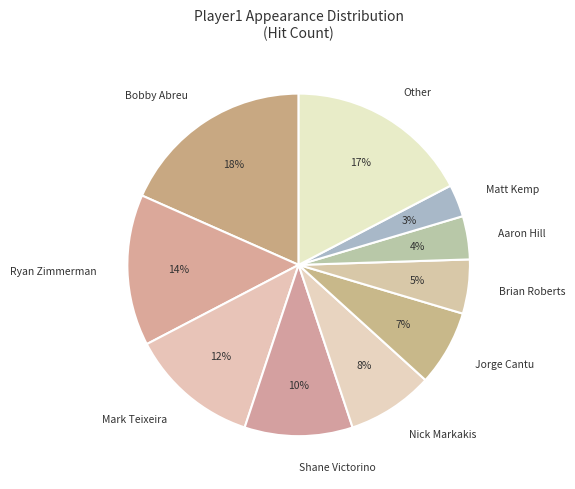

Is Matt Kemp the majority of the pie?

No